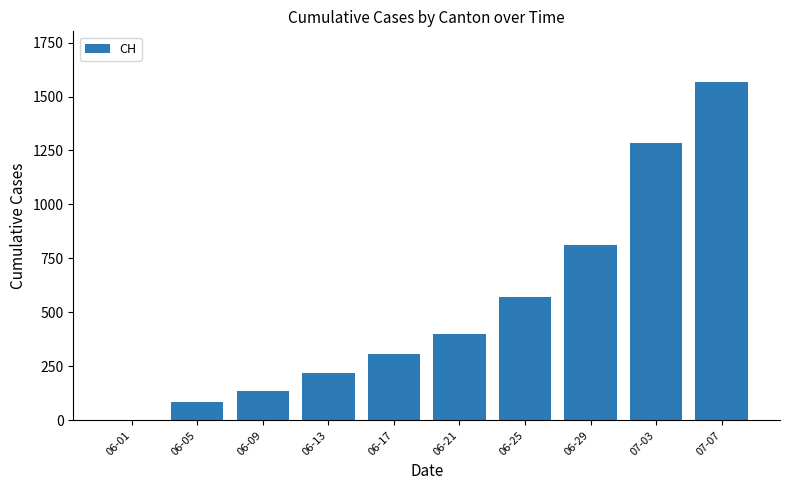

Are the bars horizontal?

No